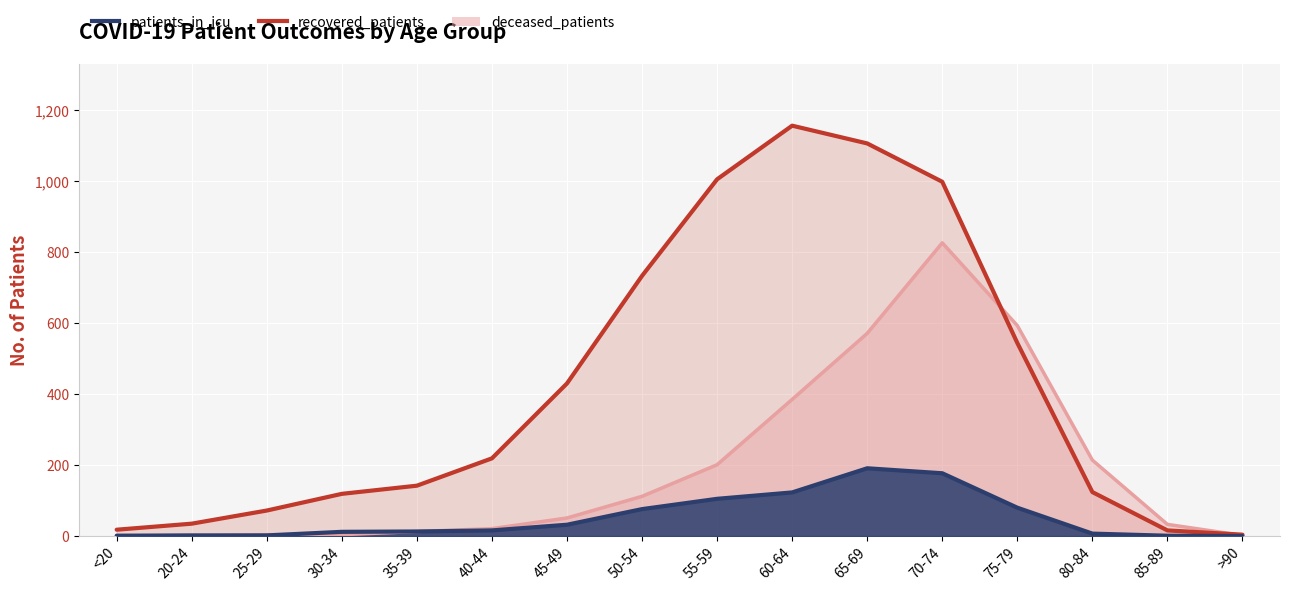

How many interior local peaks does the recovered_patients series have?

1